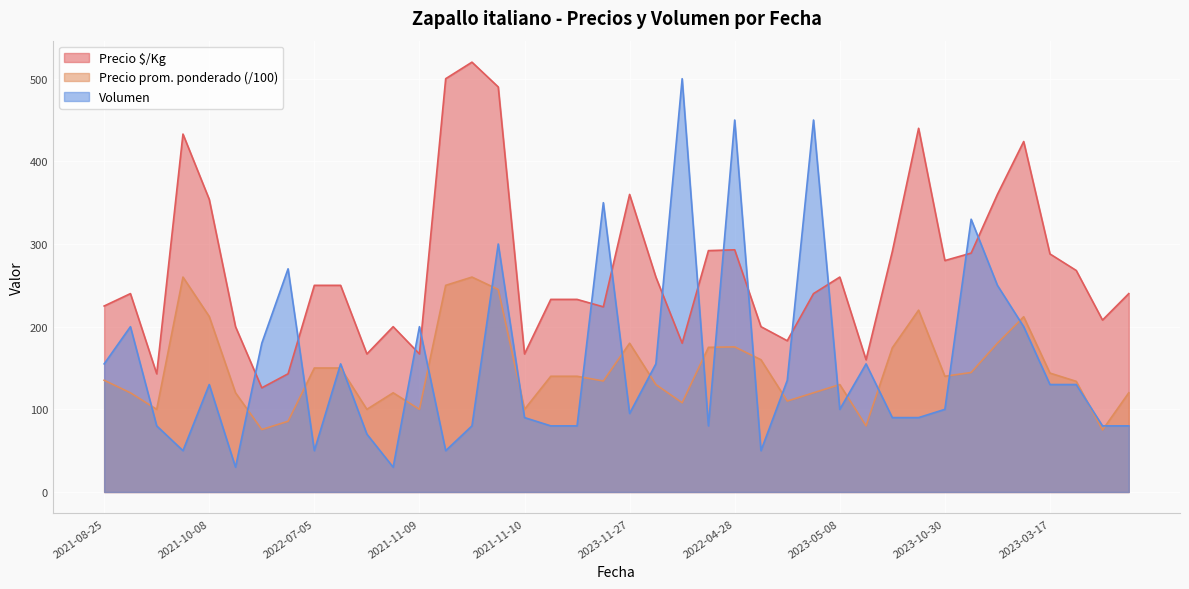

True or false: Precio $/Kg and Precio prom. ponderado (/100) intersect in this chart.

False